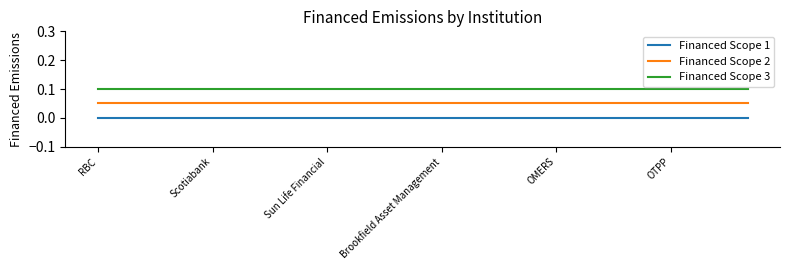

What are all the series names shown in the legend?

Financed Scope 1, Financed Scope 2, Financed Scope 3